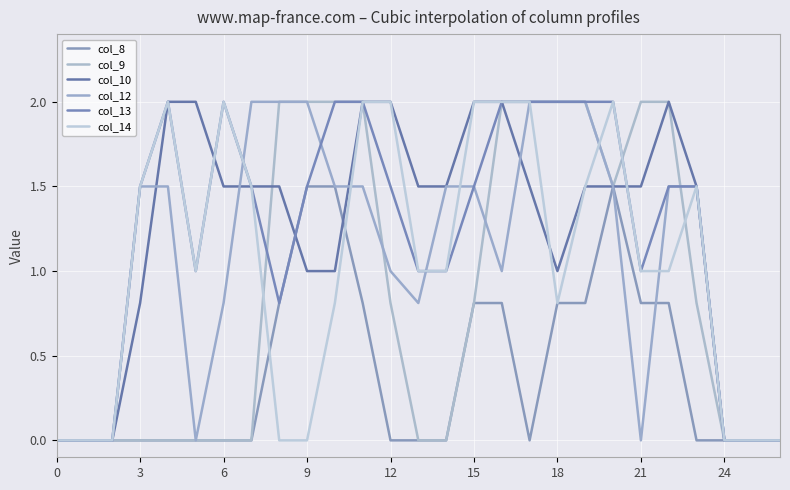

Count the col_10 values in the range 0 to 2.

27